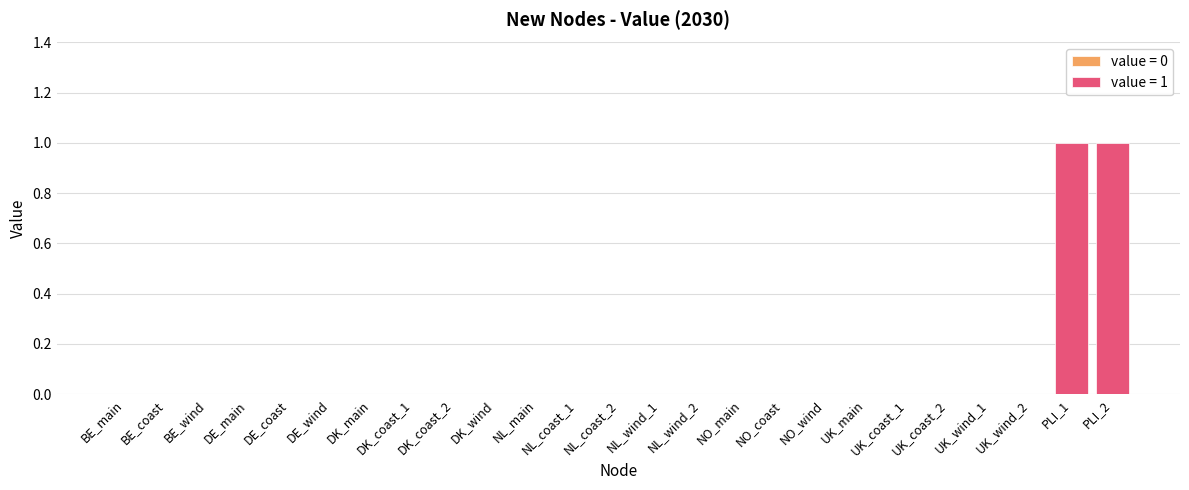

Rank the categories by value from highest to lowest.

PLI_1, PLI_2, BE_main, BE_coast, BE_wind, DE_main, DE_coast, DE_wind, DK_main, DK_coast_1, DK_coast_2, DK_wind, NL_main, NL_coast_1, NL_coast_2, NL_wind_1, NL_wind_2, NO_main, NO_coast, NO_wind, UK_main, UK_coast_1, UK_coast_2, UK_wind_1, UK_wind_2